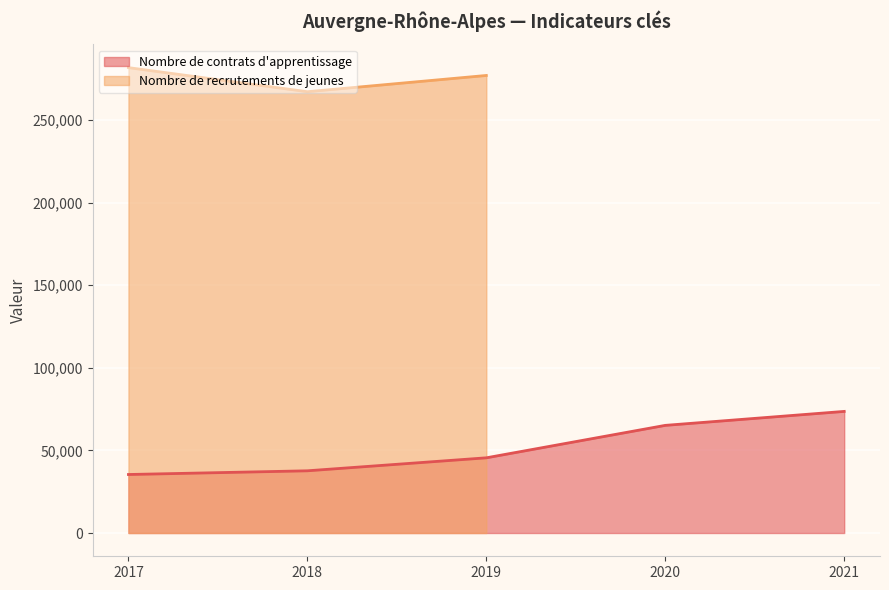

At which category does the chart reach its minimum across all series?

2017